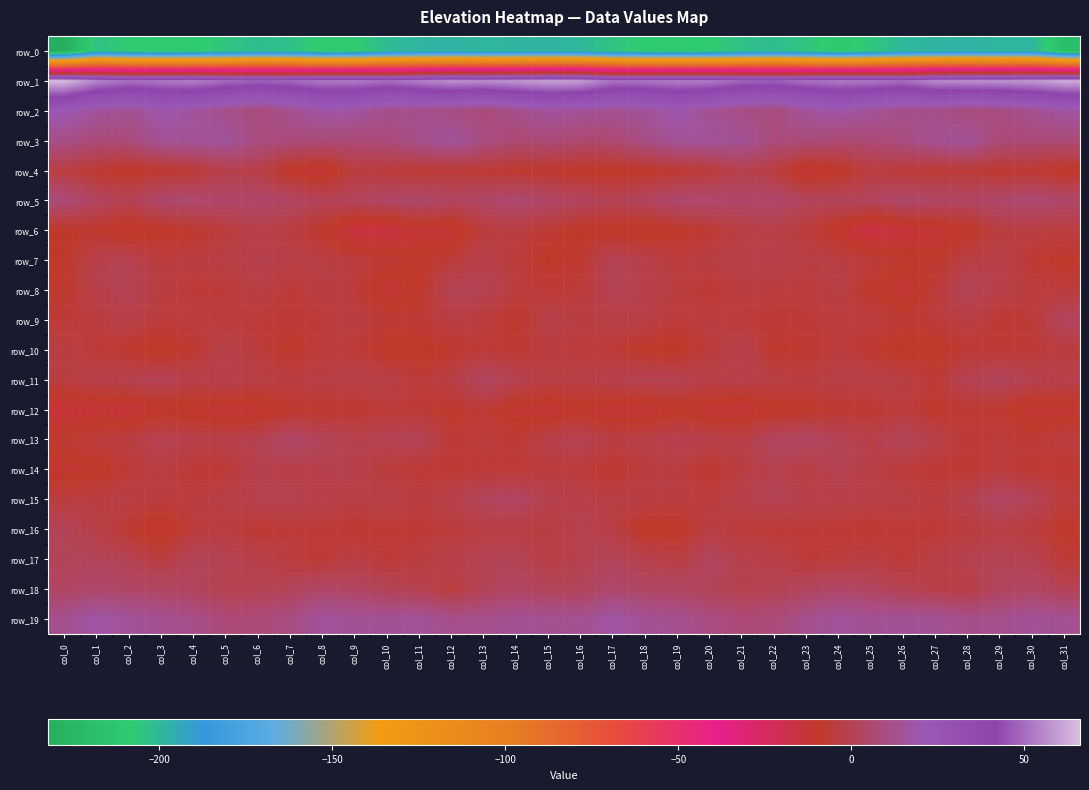

What is the difference between the second highest and minimum values in the row_6 series?

15.4